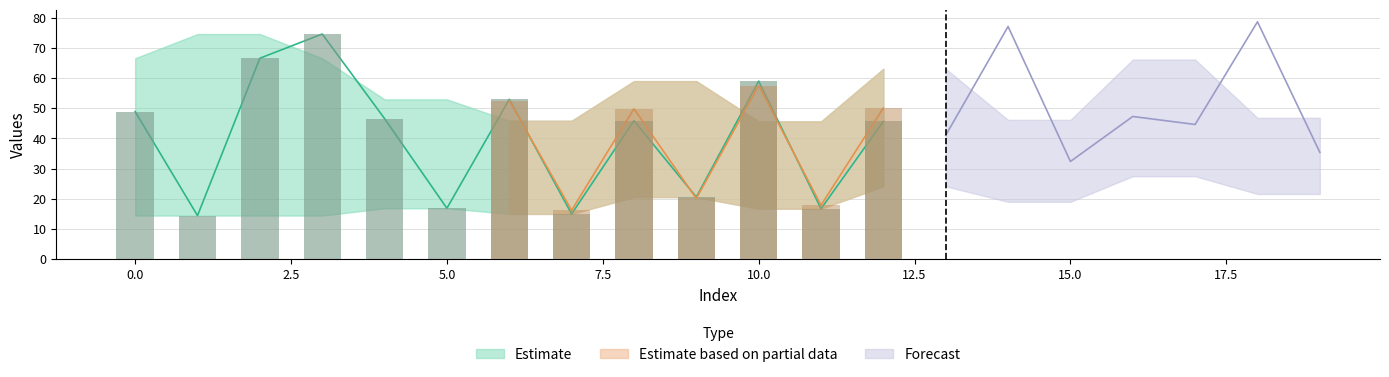

Which category has the lowest value across all series?

1